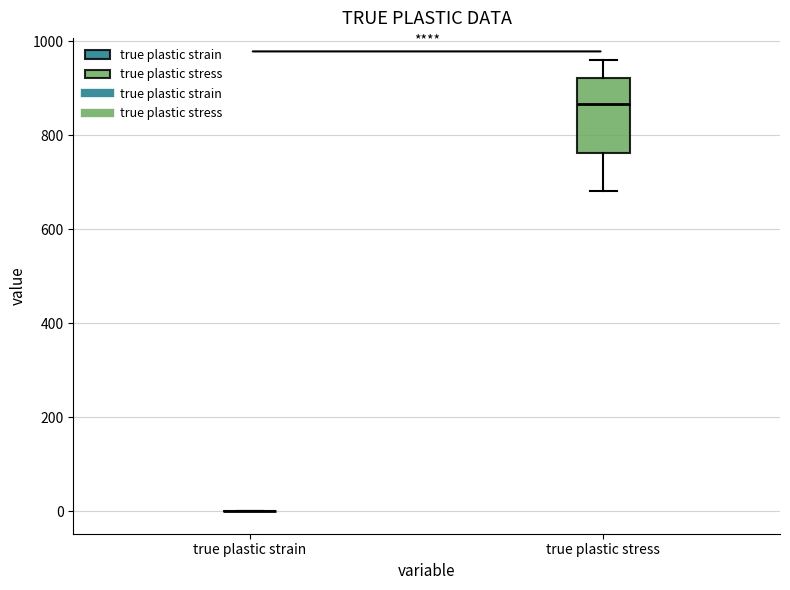

Where does the lower whisker of the box for true plastic stress end on the y-axis? The values are not printed on the chart, so give them approximately, as read against the axis.

680